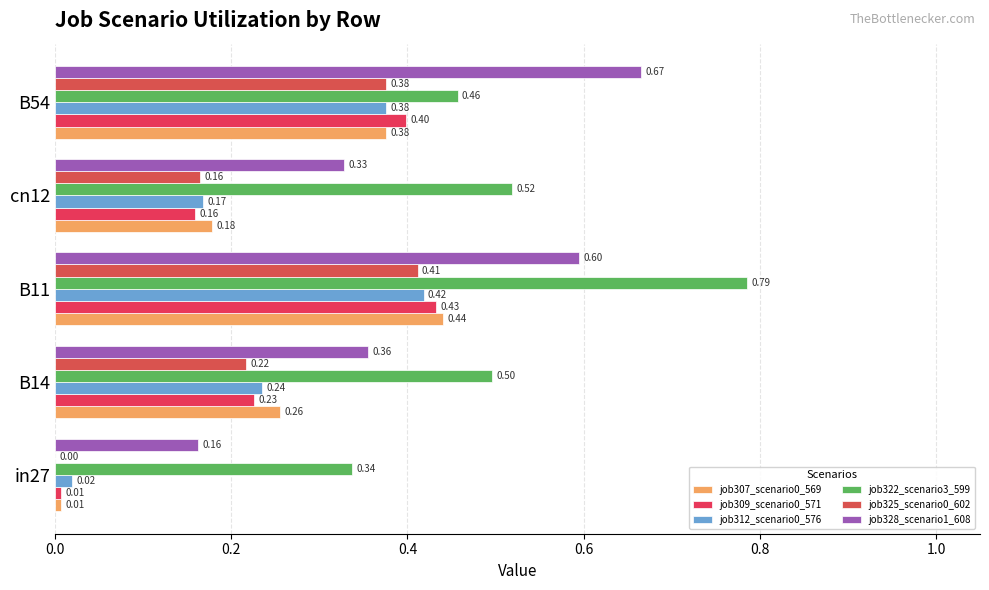

How many series are shown in this chart?

6